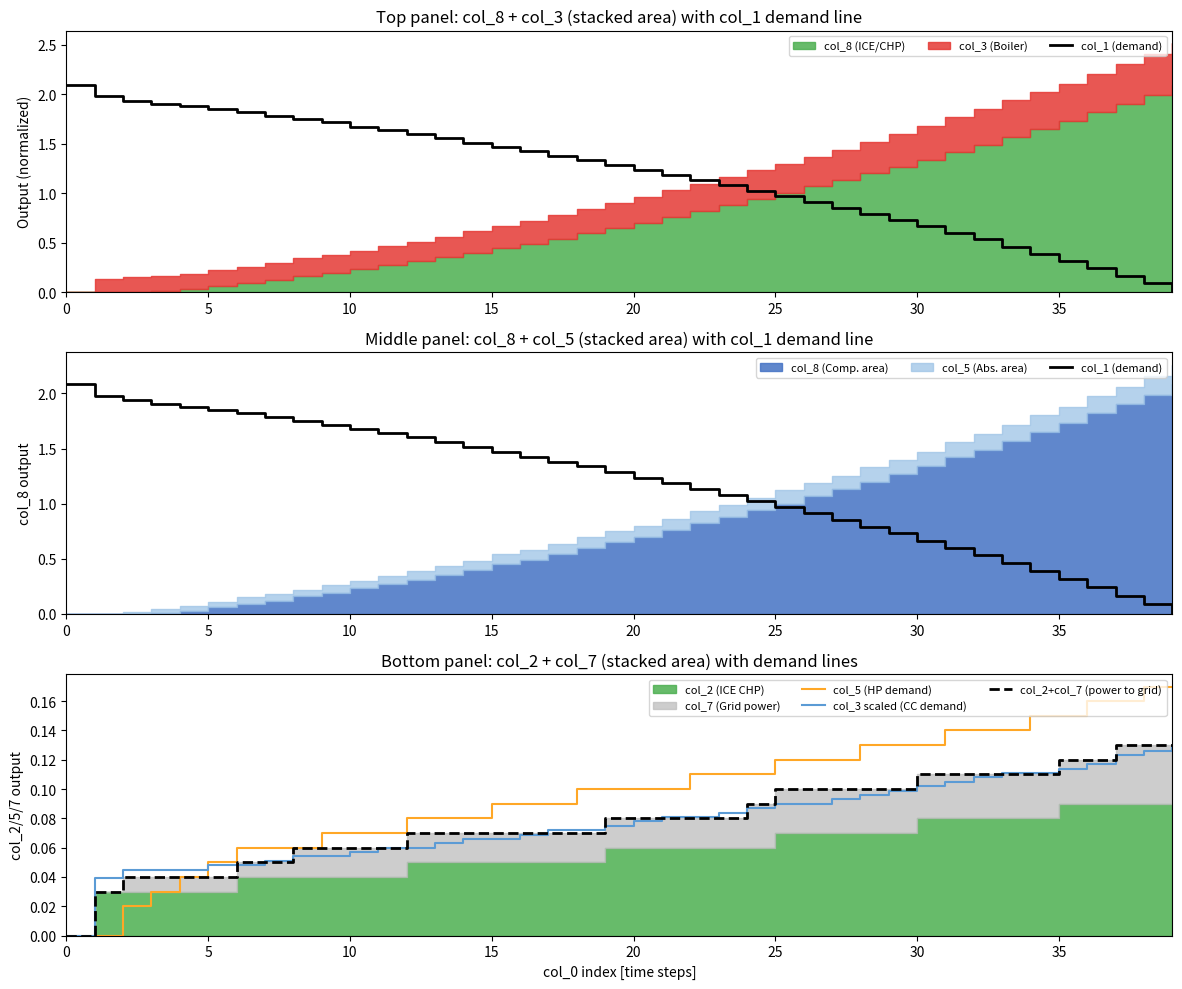

What is the highest value of the col_3 scaled (CC demand) series?

0.1